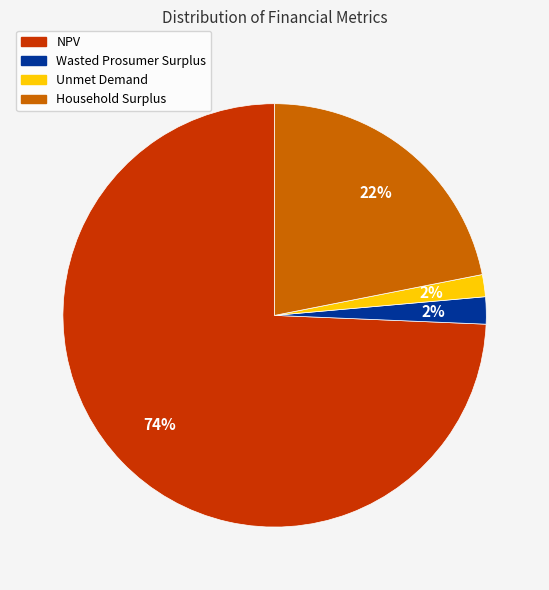

To the nearest percent, what is the difference between the Wasted Prosumer Surplus and NPV slice percentages?

72%